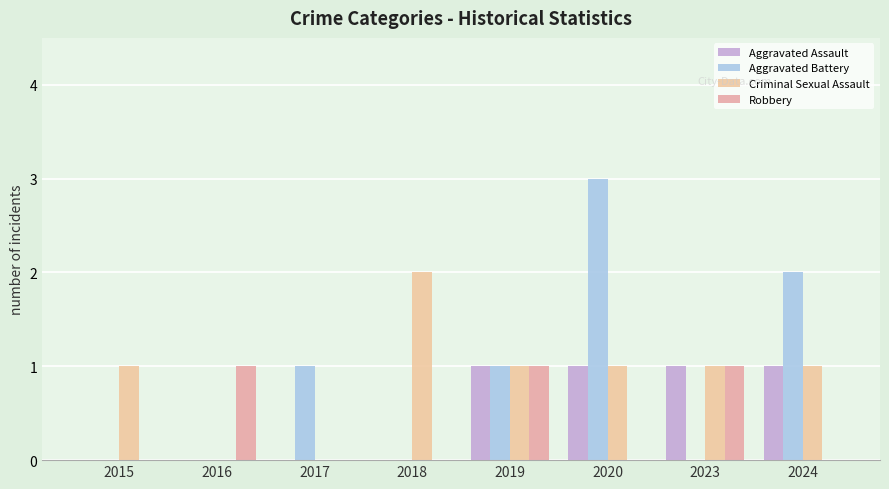

What is the value of the Criminal Sexual Assault bar at the 5th from the left?

1